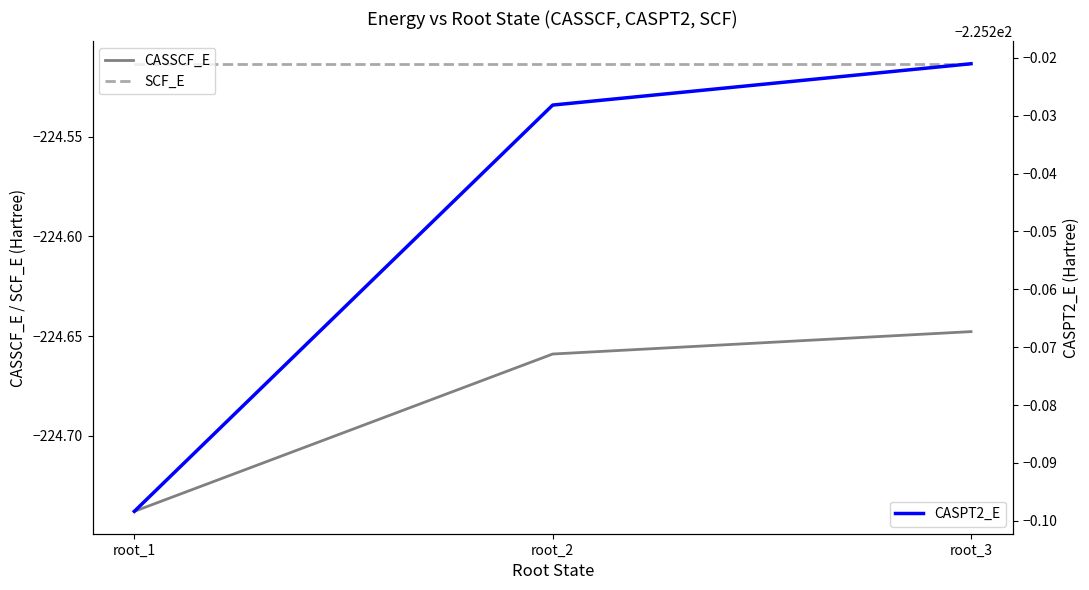

How many lines are shown in the chart?

3